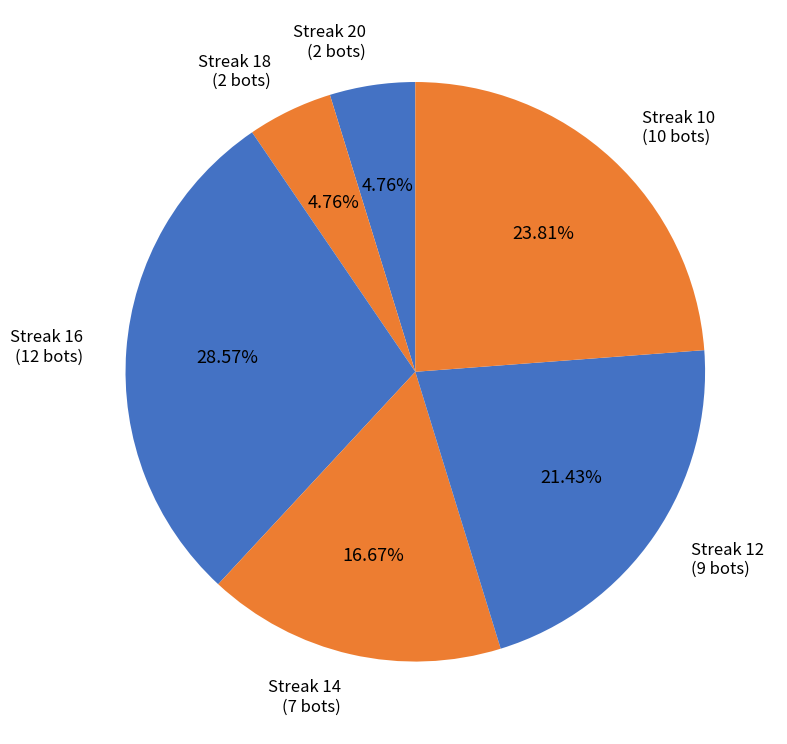

Is there a majority slice in this chart?

No